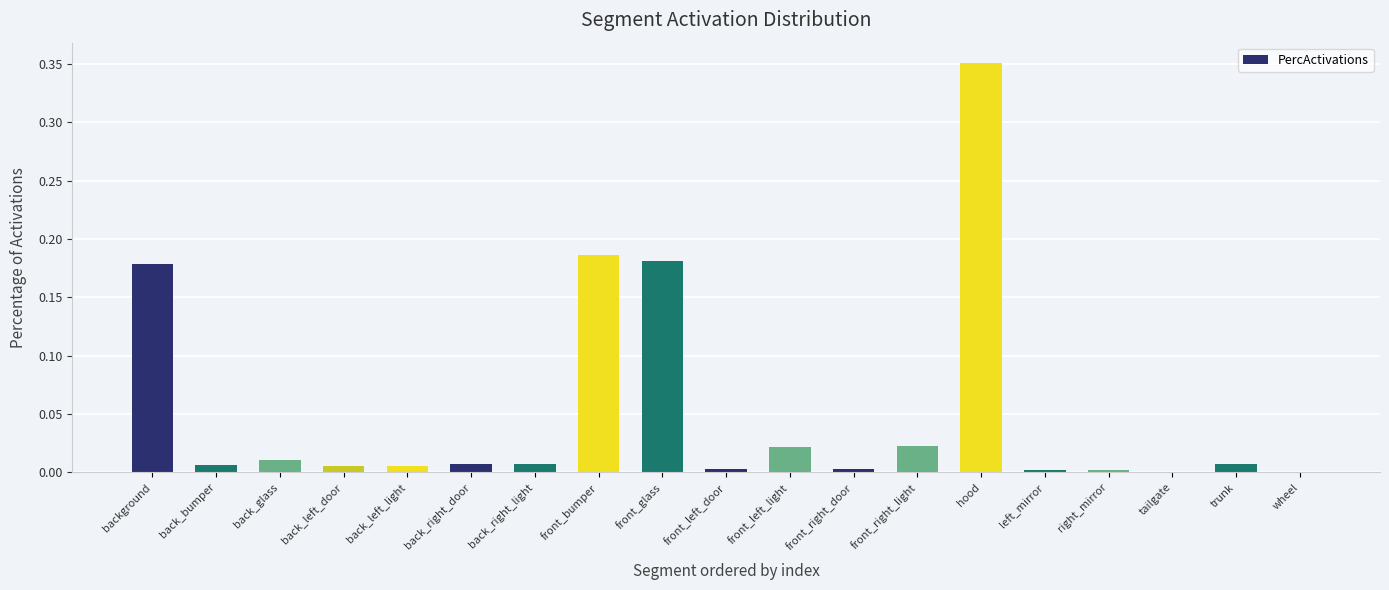

Which label corresponds to the largest value in the chart?

hood